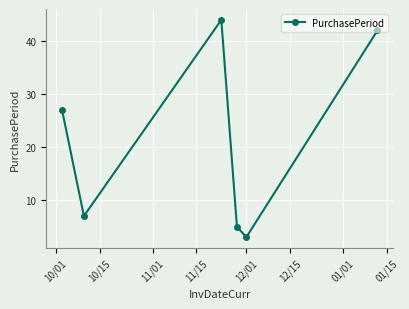

What is the maximum value shown in the chart?

44